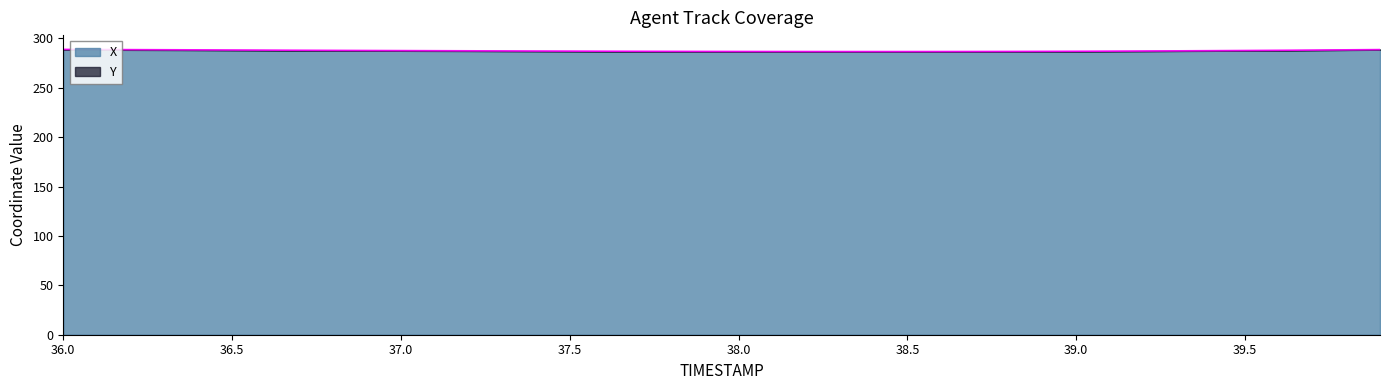

Where is the data nearest to the value 287?

39.1